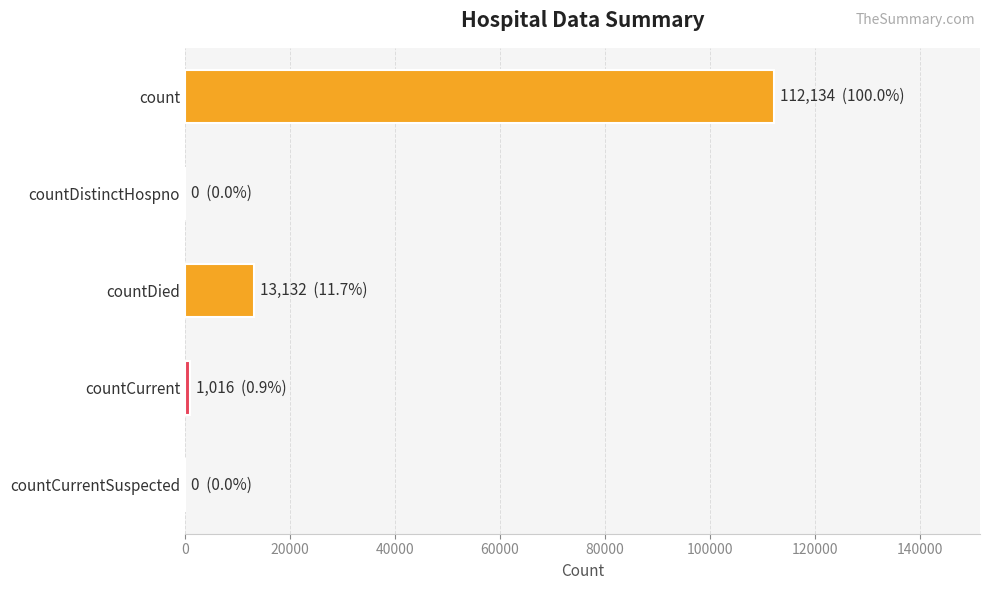

Reading top to bottom, extract all data points from this chart.

count=112134	countDistinctHospno=0	countDied=13132	countCurrent=1016	countCurrentSuspected=0